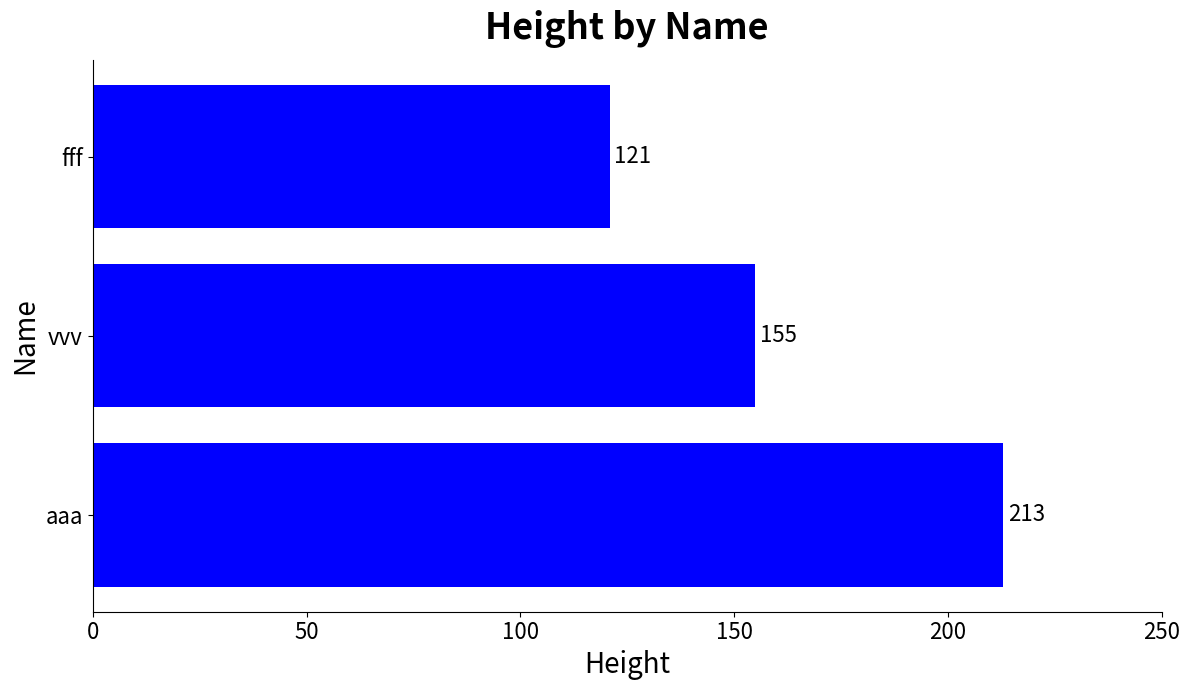

Are the bars grouped side by side (vs. stacked)?

No